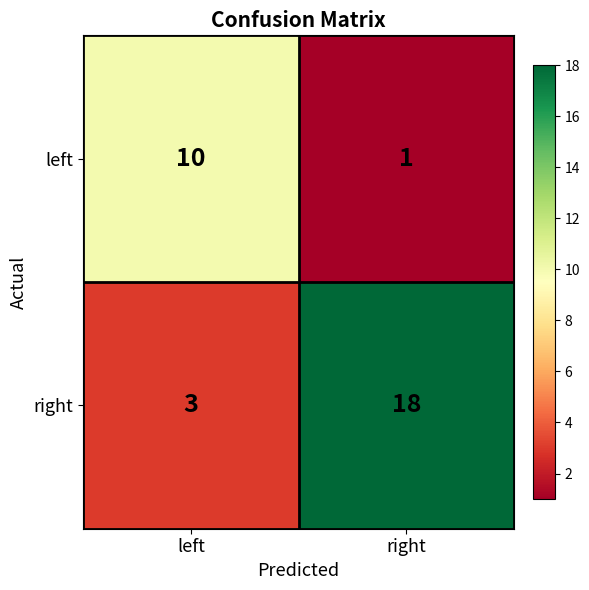

Which series changed the most between left and right?

right